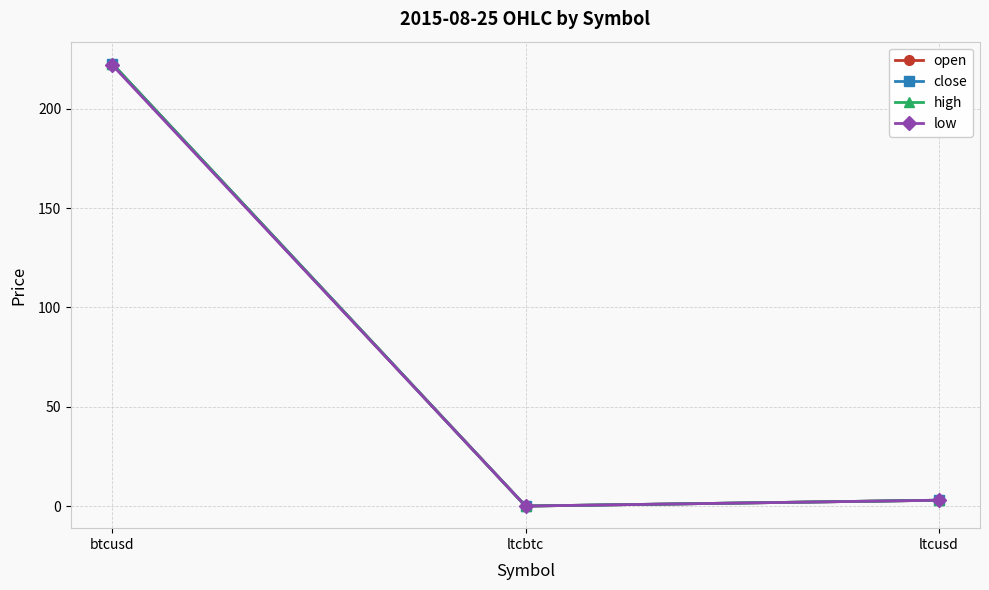

What is the label of the 2nd point from the left?

ltcbtc